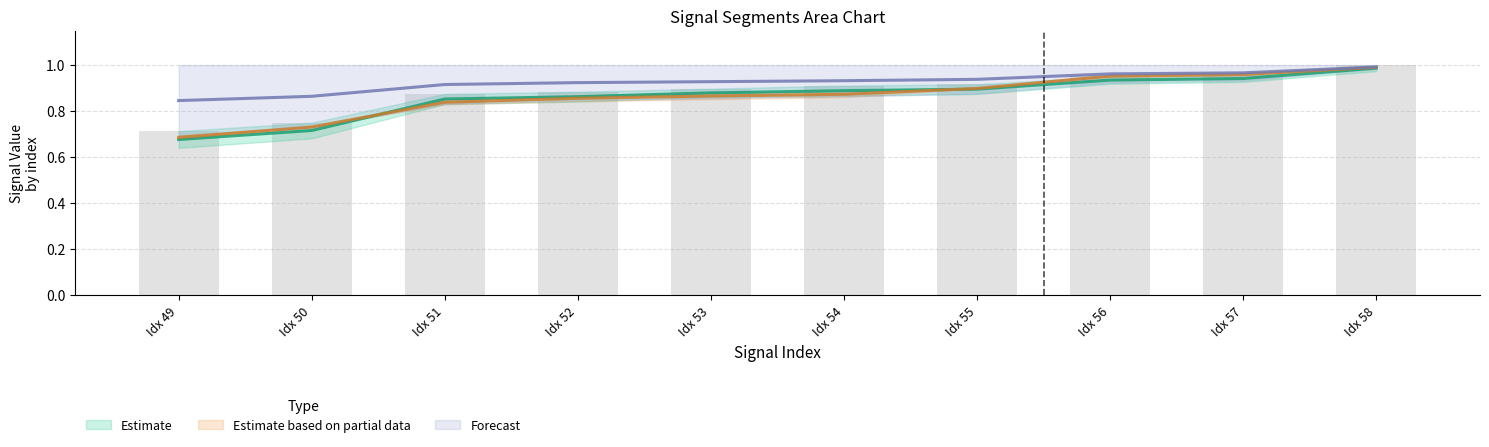

What is the minimum value shown in the chart?

0.7